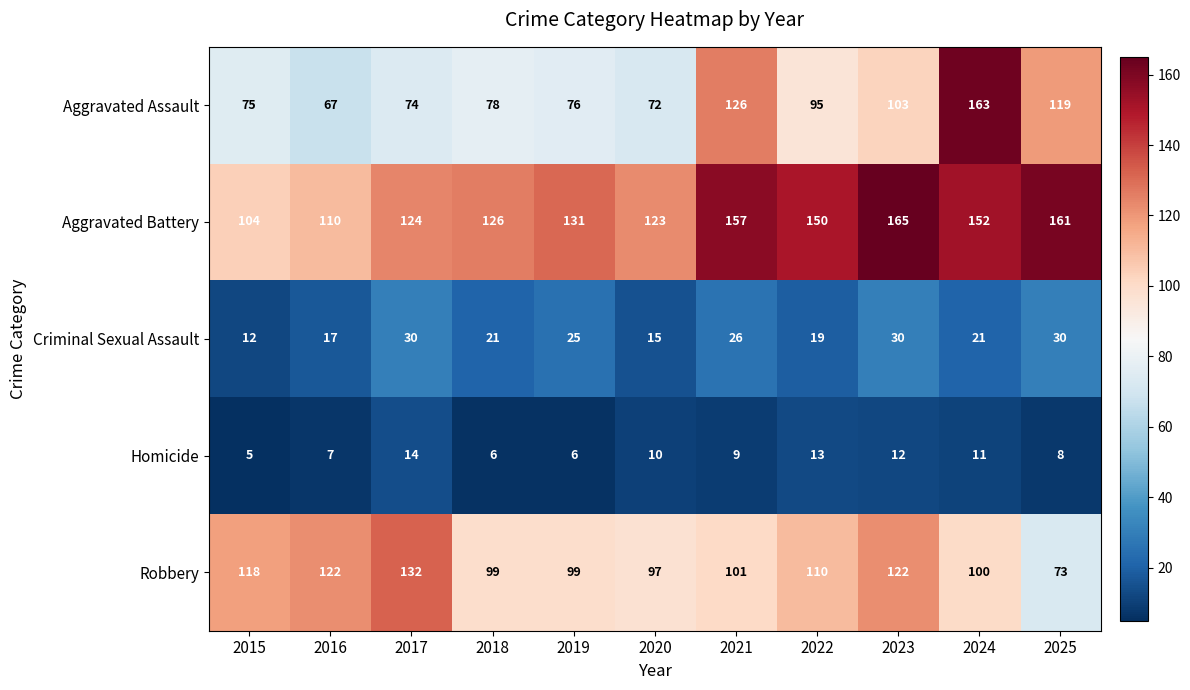

How many data points does each series have?

11